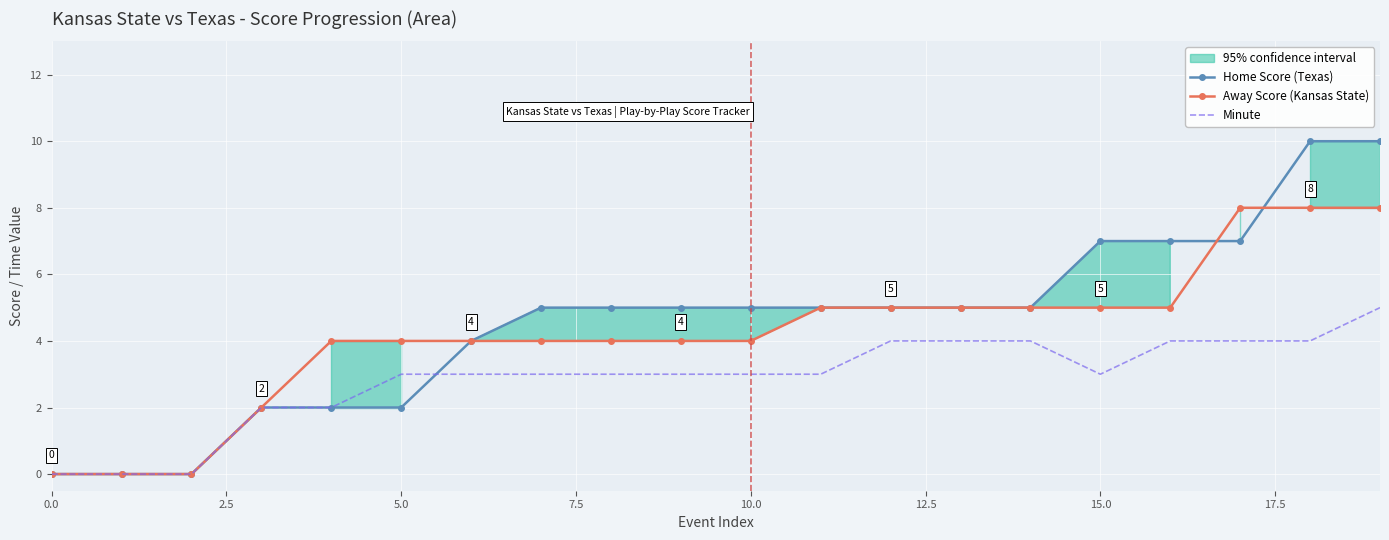

What is the greatest value displayed?

10